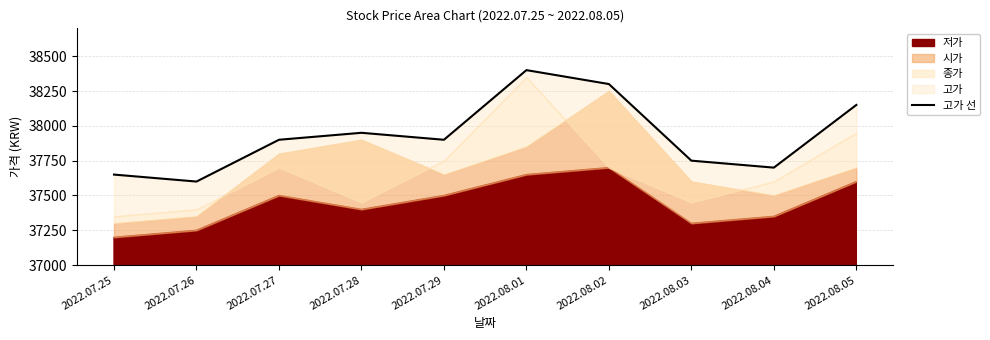

What is the change in value from 2022.08.01 to 2022.08.03?

-650